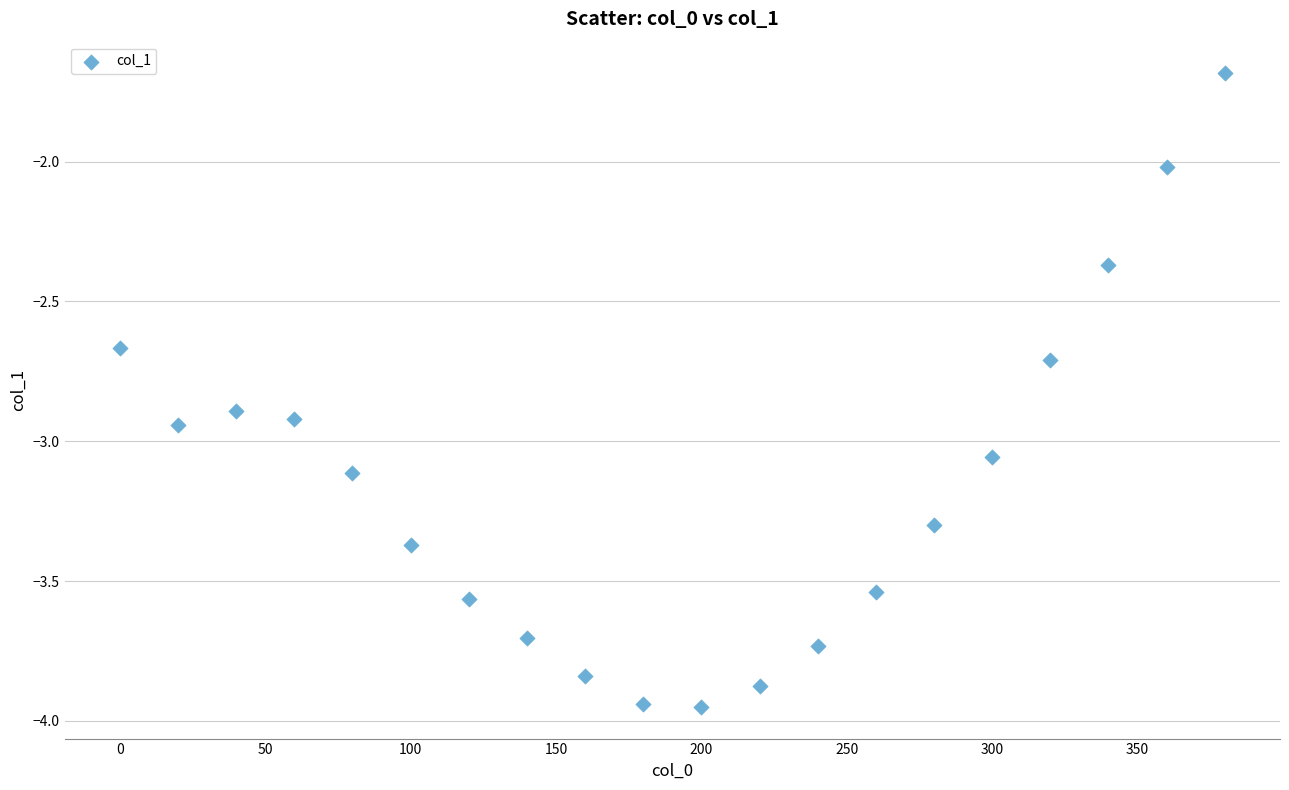

What is the range of X values (max minus min)?

380.0